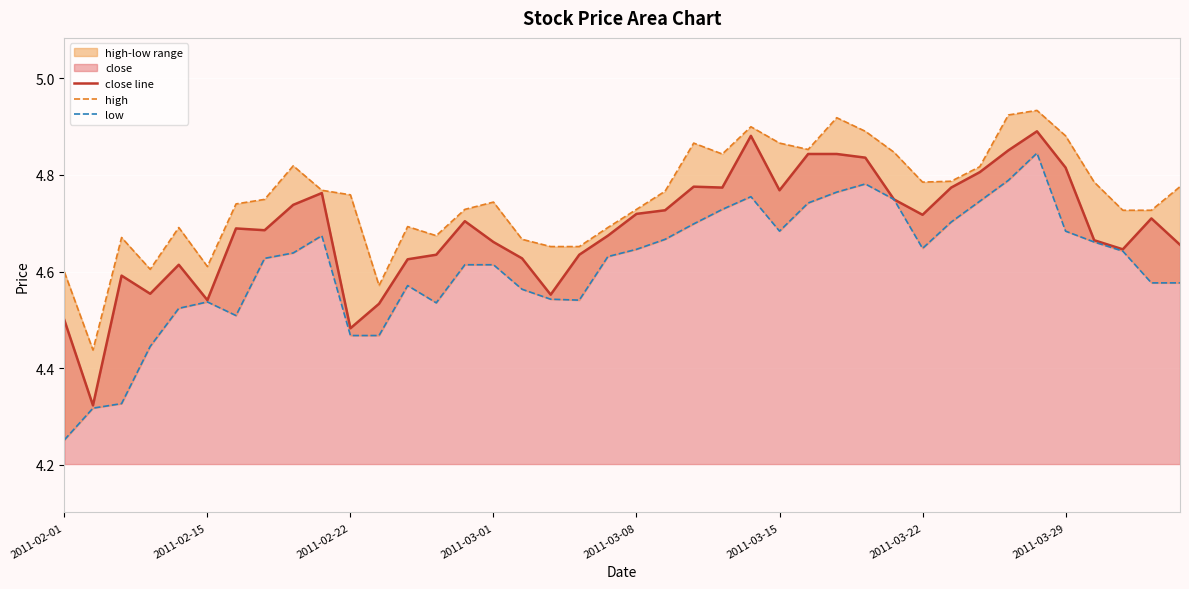

What position from the left is 39?

40